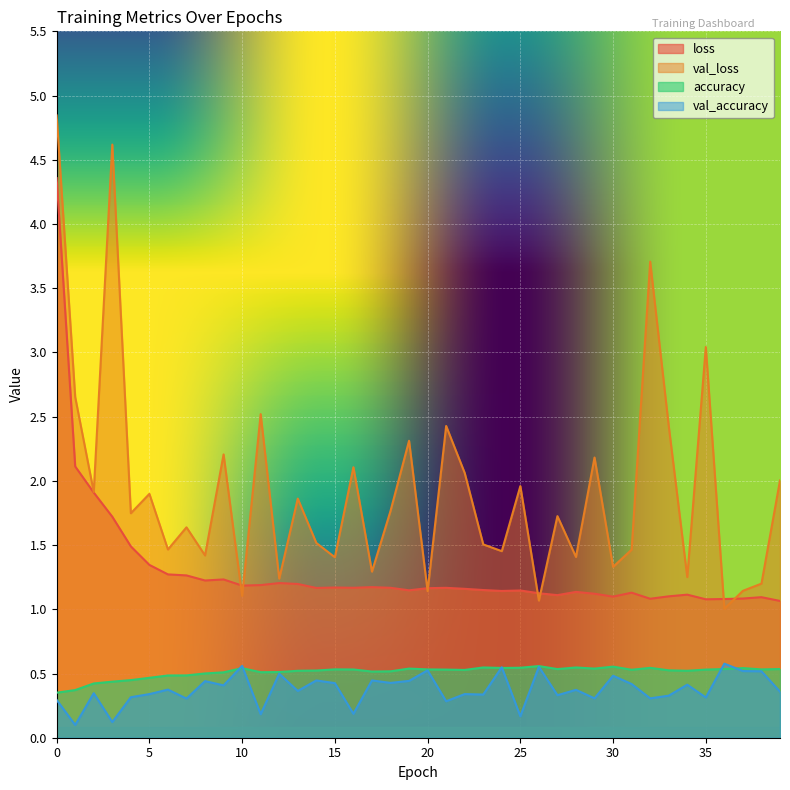

At how many categories does at least one series exceed 0?

40